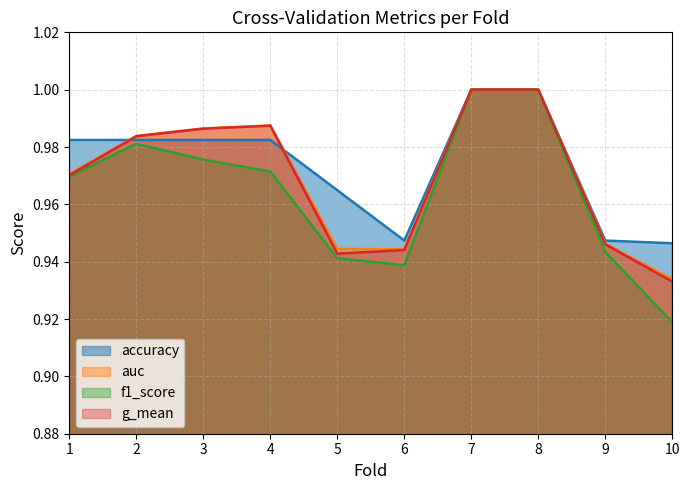

True or false: g_mean and f1_score cross at least once.

False